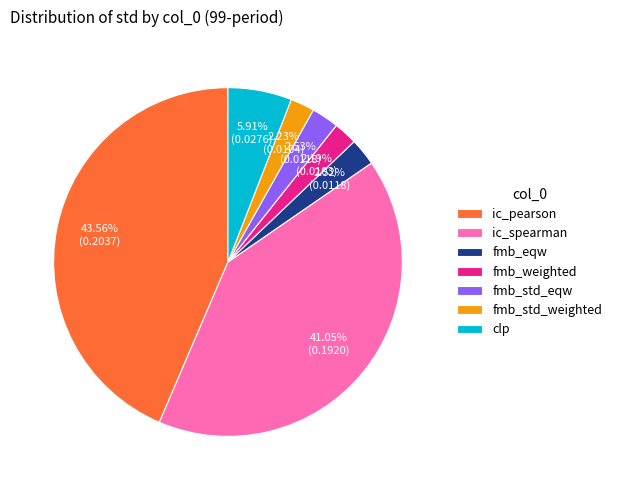

Combined, do ic_spearman and fmb_eqw account for over 50%?

No